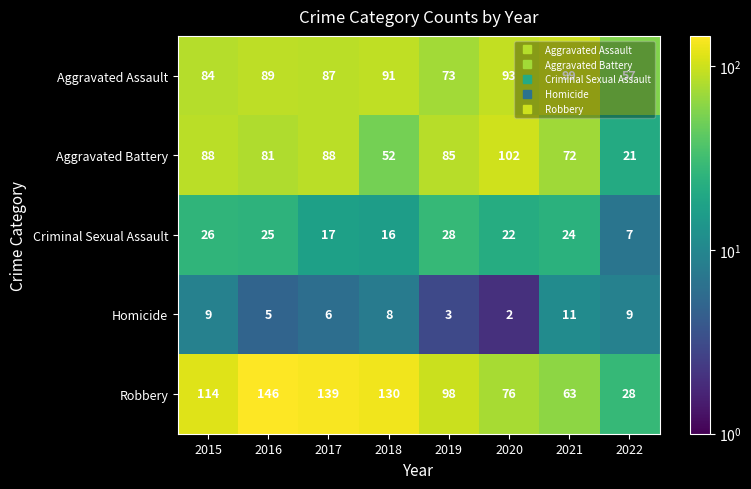

The Aggravated Battery series shows 24 at 2017. True or false?

False